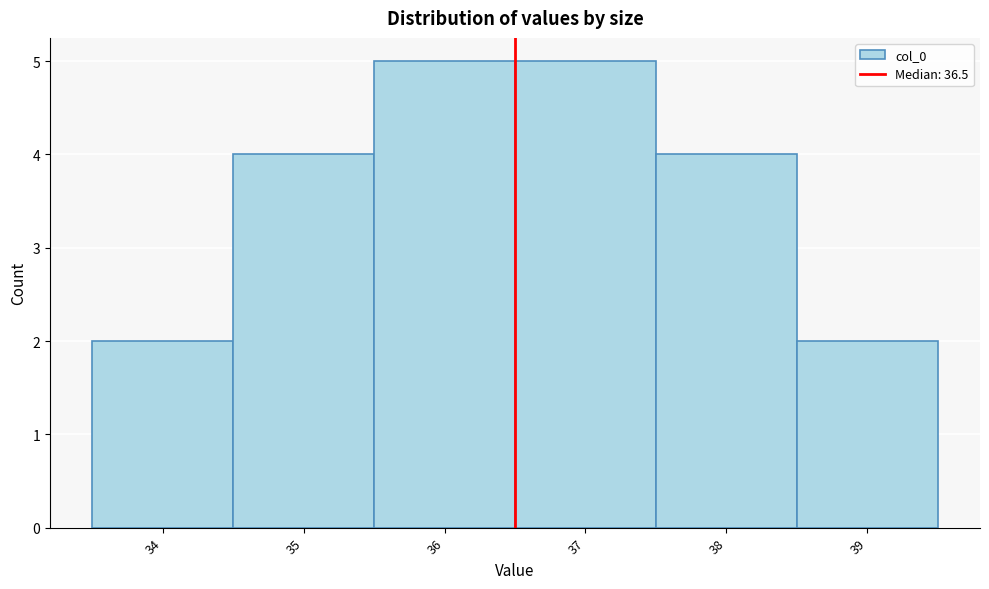

Reading left to right, transcribe this chart: for each bar, give the range it covers on the x-axis and its height. The values are not printed on the chart, so give them approximately, as read against the axis.

33.5 to 34.5: 2
34.5 to 35.5: 4
35.5 to 36.5: 5
36.5 to 37.5: 5
37.5 to 38.5: 4
38.5 to 39.5: 2